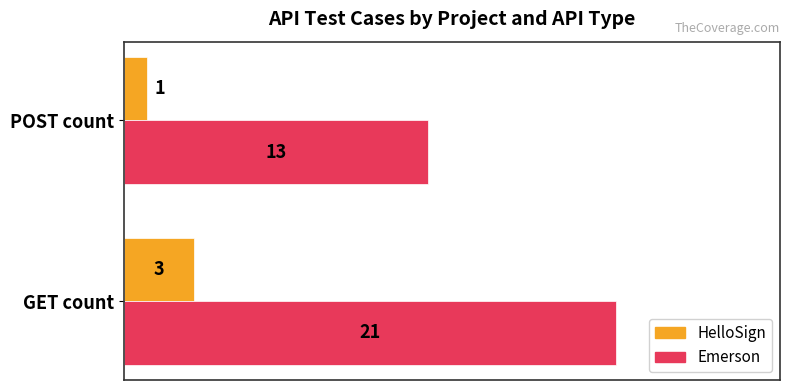

Rank the series at GET count from lowest to highest value.

HelloSign, Emerson